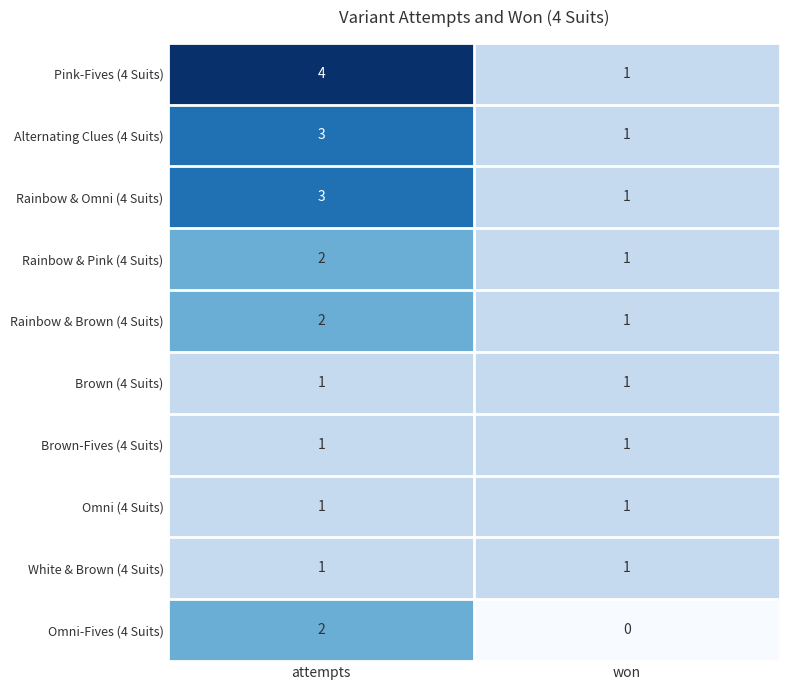

What is the difference between the maximum and minimum values in the Pink-Fives (4 Suits) series?

3